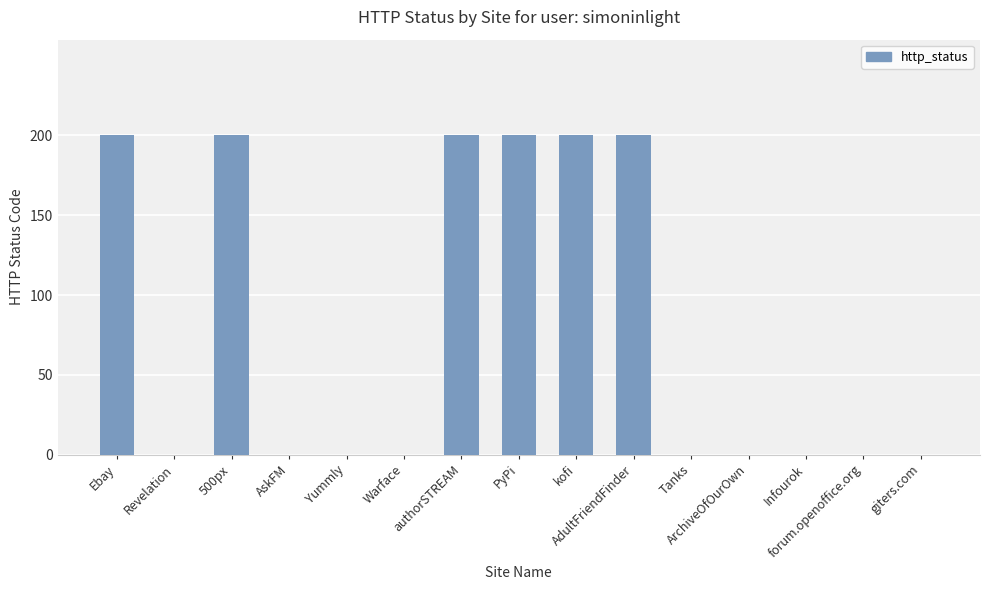

Reading left to right, list all the values displayed in this chart.

Ebay=200	Revelation=0	500px=200	AskFM=0	Yummly=0	Warface=0	authorSTREAM=200	PyPi=200	kofi=200	AdultFriendFinder=200	Tanks=0	ArchiveOfOurOwn=0	Infourok=0	forum.openoffice.org=0	giters.com=0